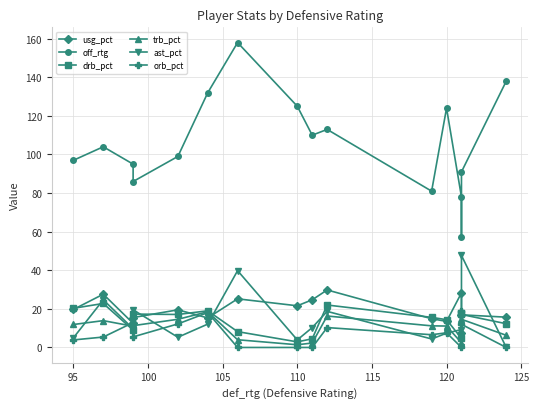

True or false: off_rtg and ast_pct intersect in this chart.

False